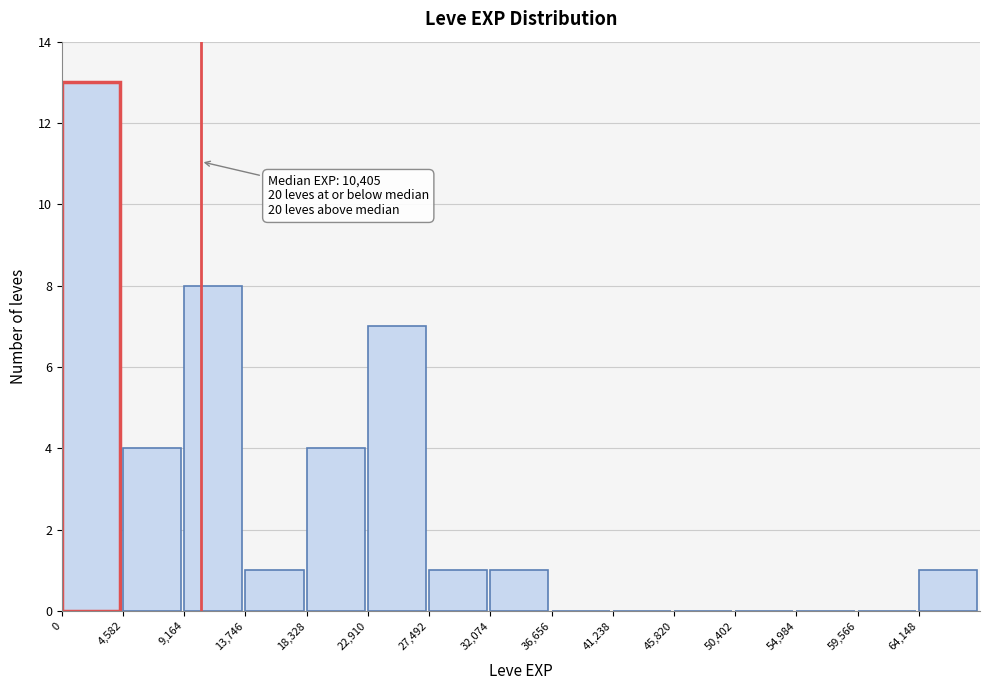

Which range on the x-axis has the tallest bar?

0 to 4500